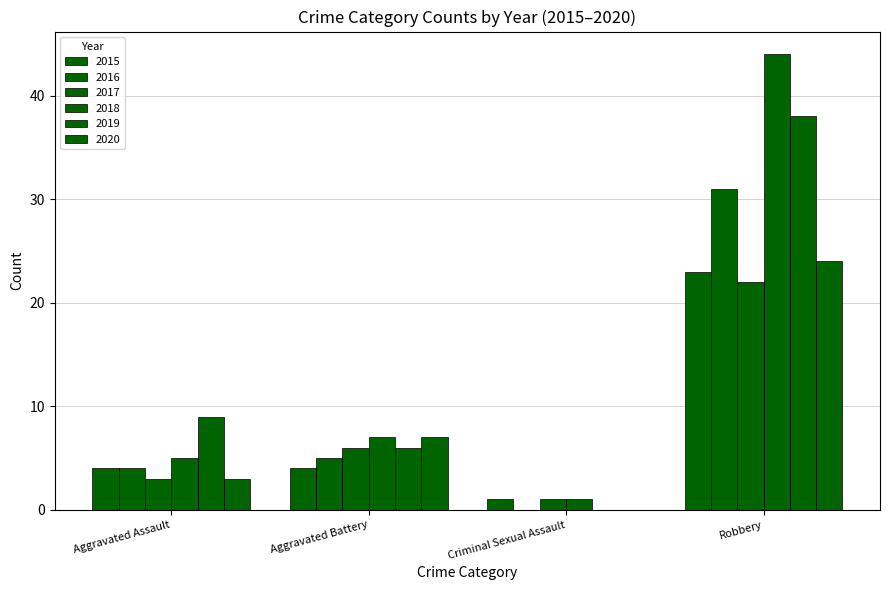

Is the value of 2016 at Criminal Sexual Assault greater than the value of 2020 at Criminal Sexual Assault?

No